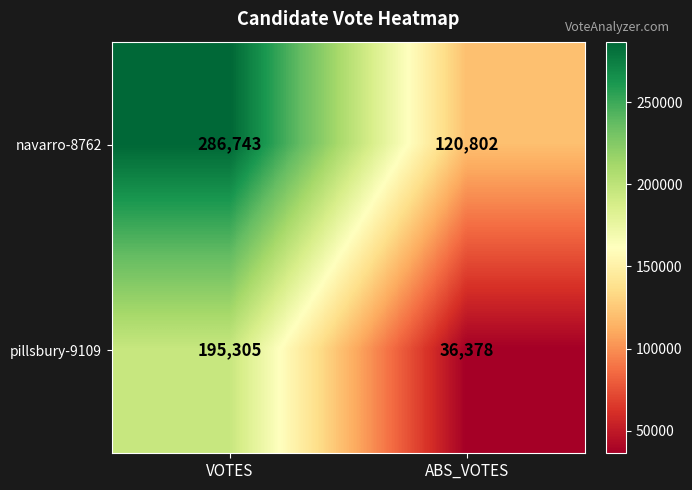

What is the difference between the highest and lowest values at ABS_VOTES?

84424